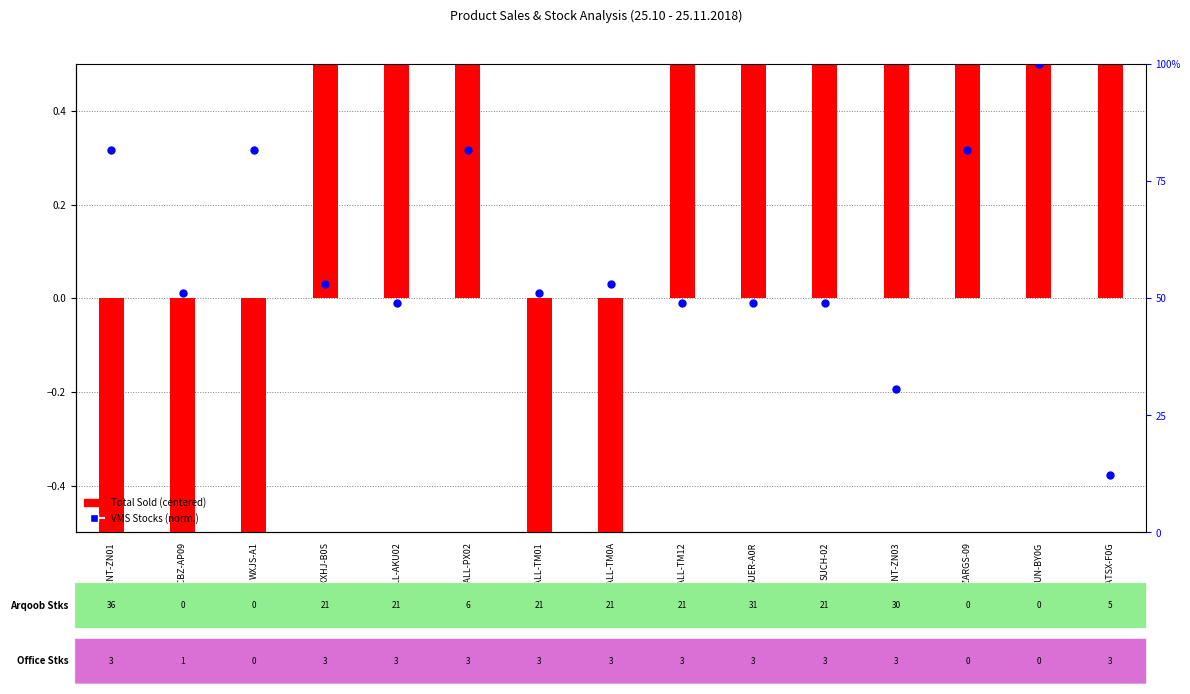

Which series contains the highest Y value?

VMS Stocks (norm.)